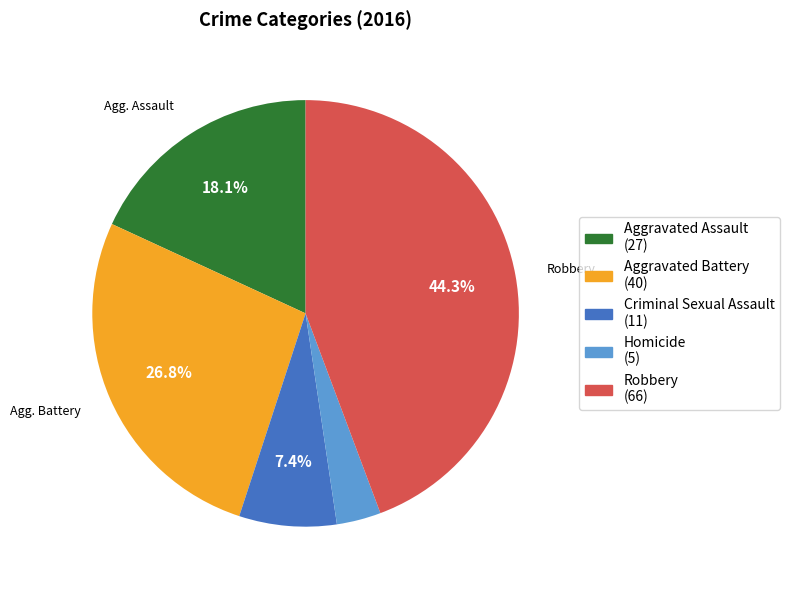

Is Robbery the majority of the pie?

No